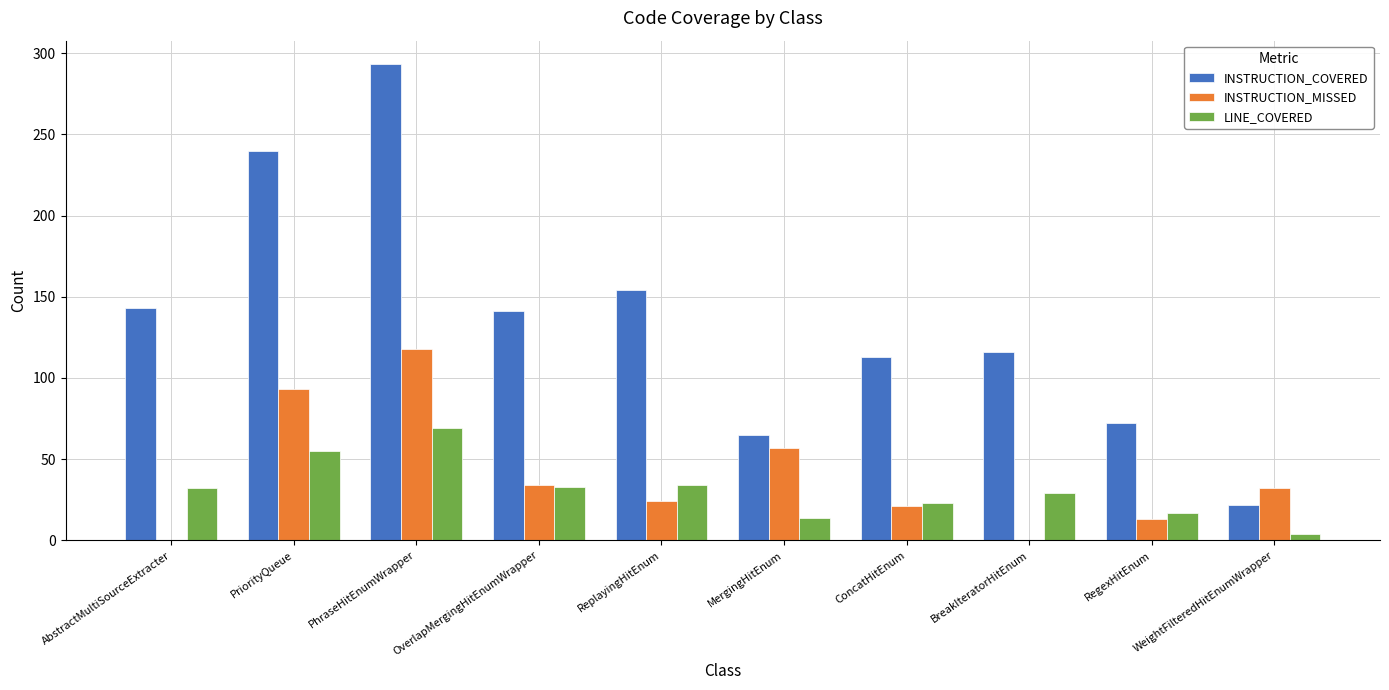

What is the total value across all series at BreakIteratorHitEnum?

145